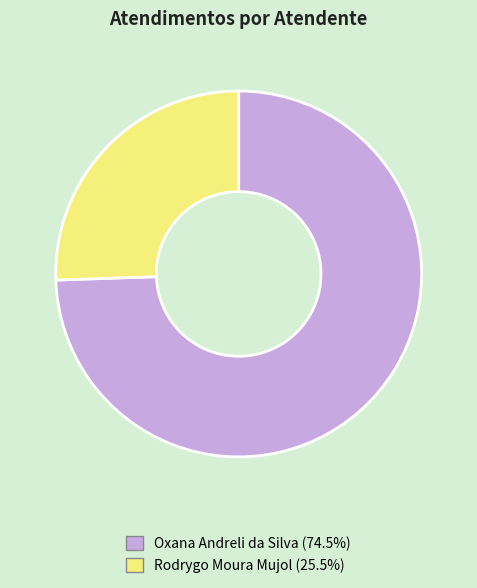

Rank the categories by value from lowest to highest.

Rodrygo Moura Mujol, Oxana Andreli da Silva